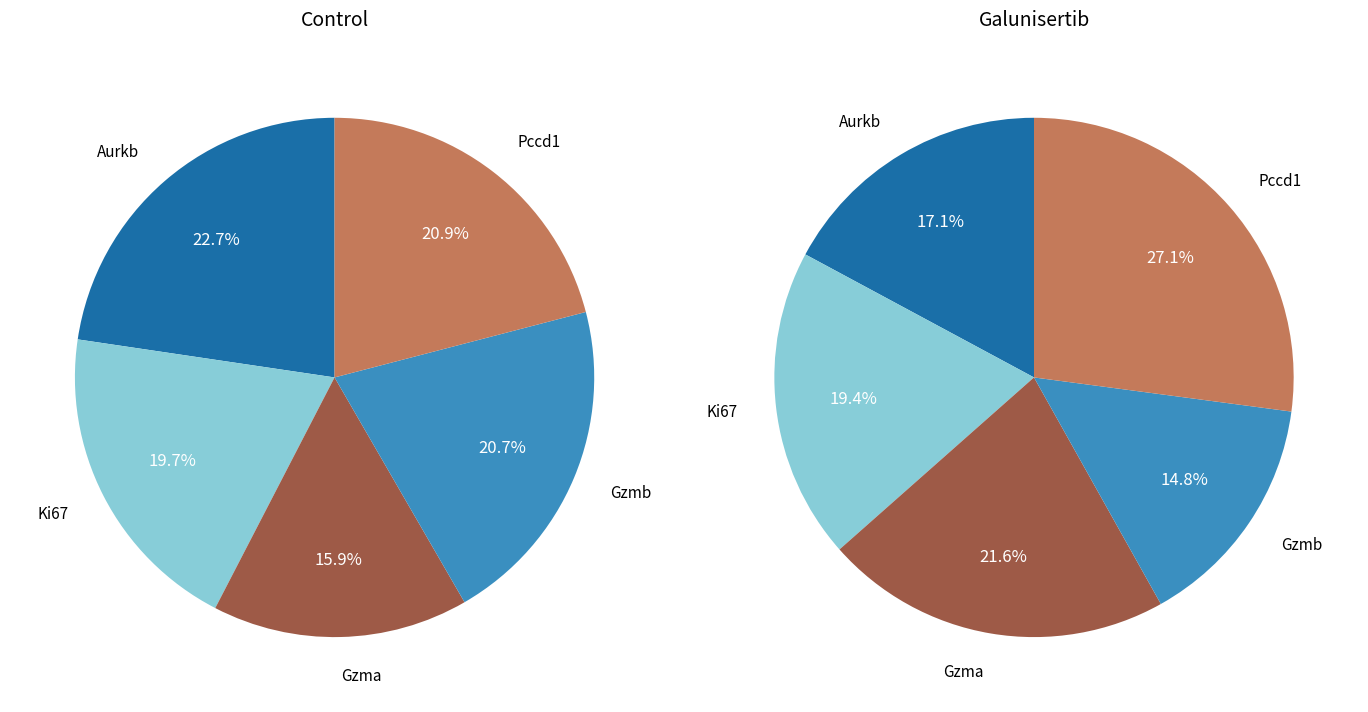

To the nearest percent, what is the difference between the largest and smallest slice percentages?

7%